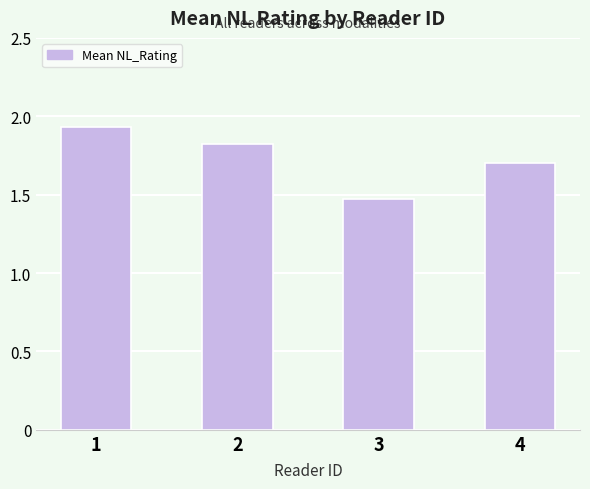

At which category does the chart reach its minimum across all series?

3